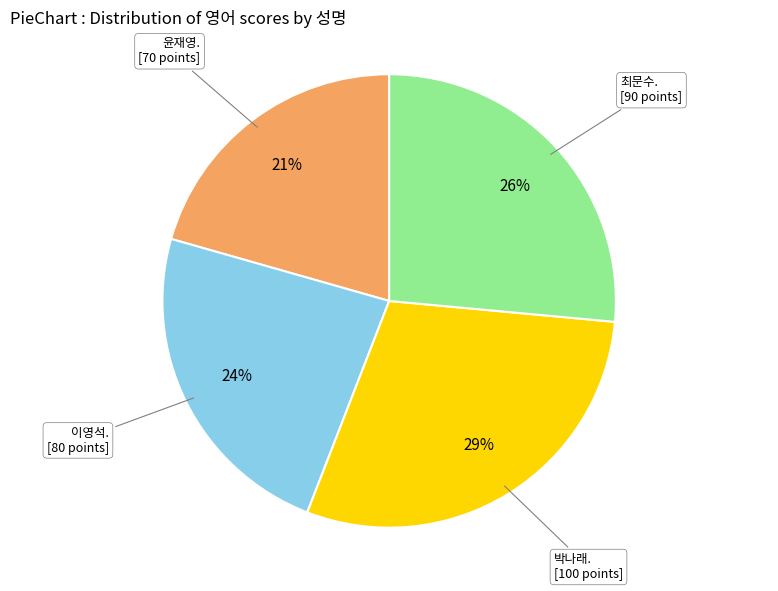

Is there any slice that represents more than half of the pie?

No